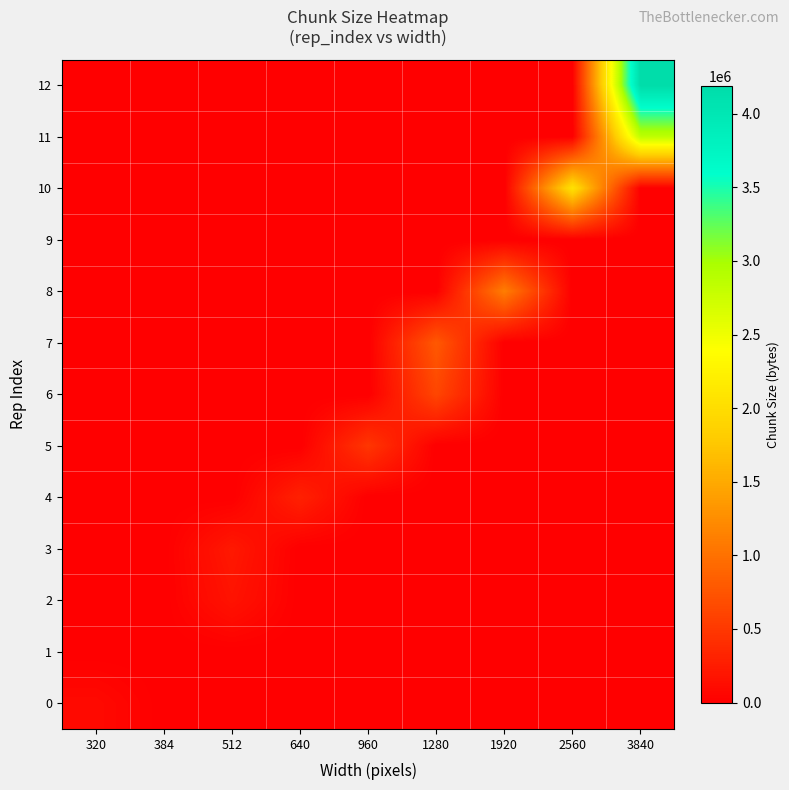

Which label corresponds to the largest value in the chart?

3840